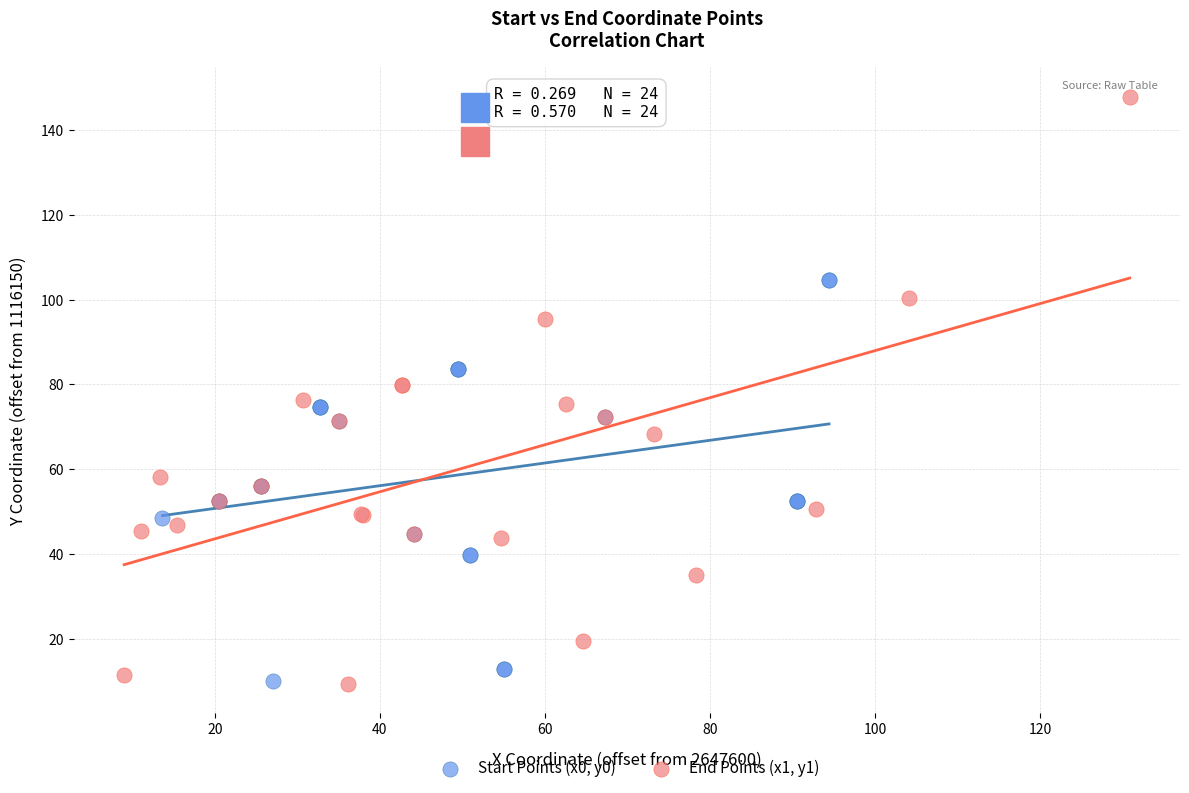

Which series contains the highest Y value?

End Points (x1, y1)